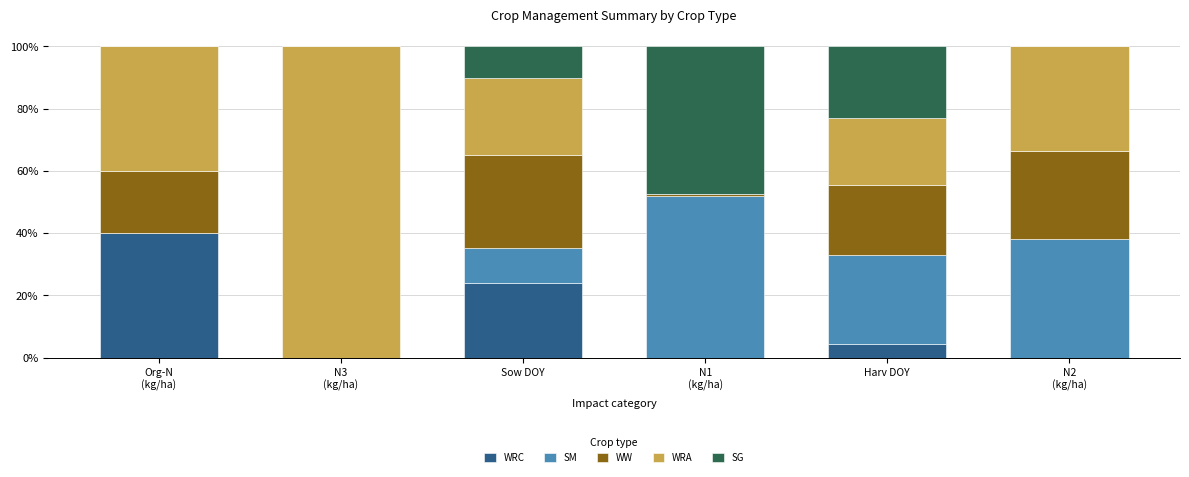

What is the total value across all series at Sow DOY?

100.0